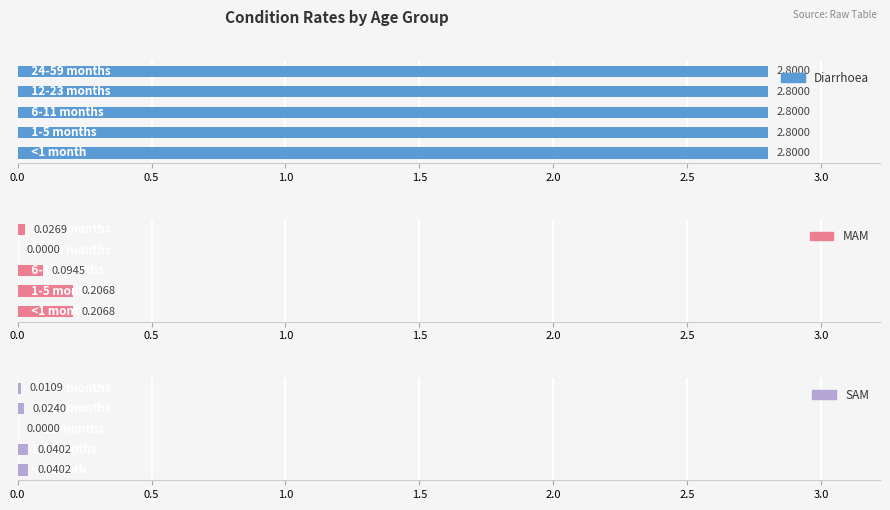

Which series has the largest total across all categories?

Diarrhoea